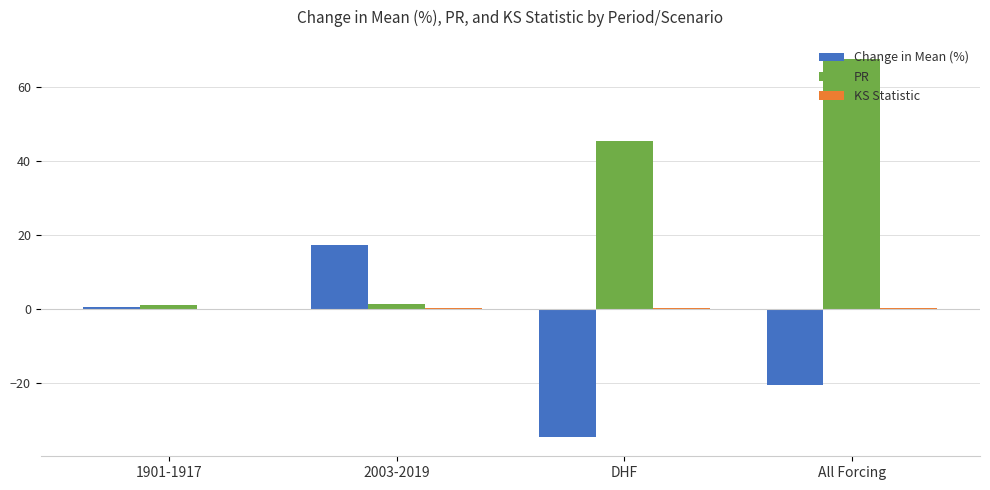

Between 1901-1917 and DHF, which series saw the biggest shift?

PR